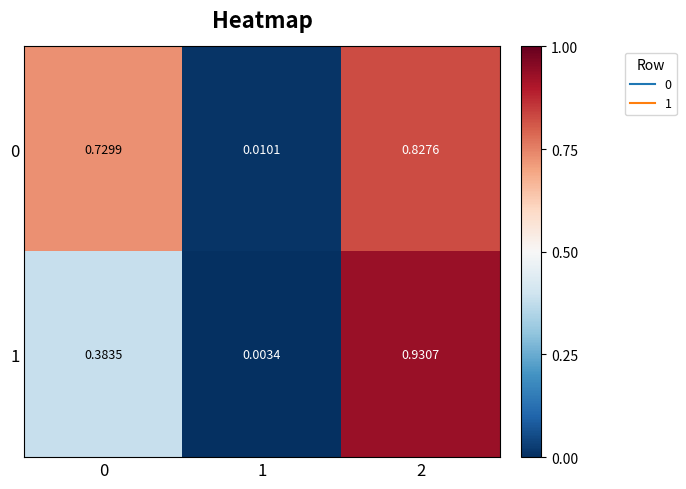

At which category is the sum across all series the highest?

2